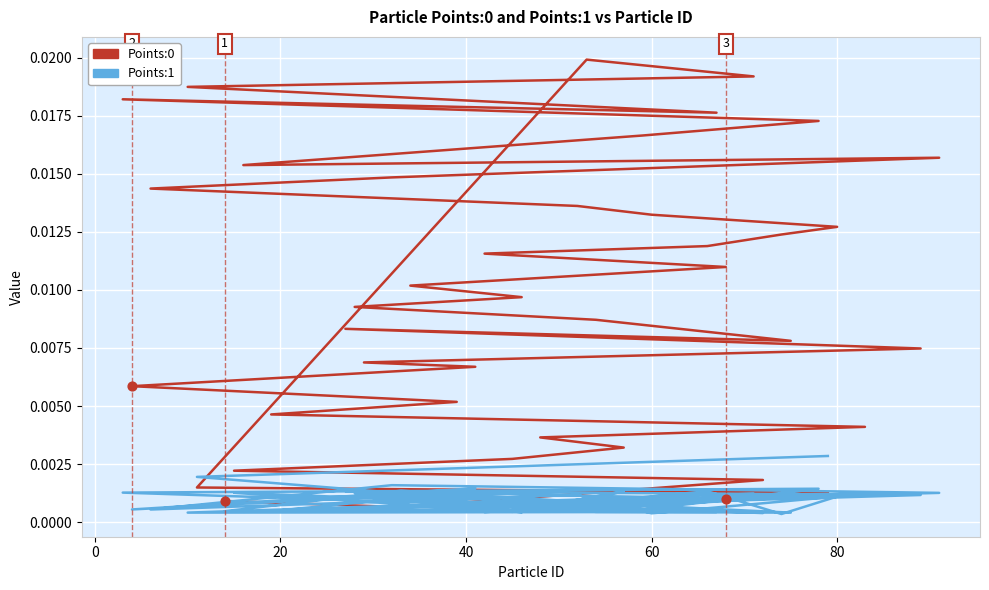

Which series has the widest spread of Y values?

Points:0